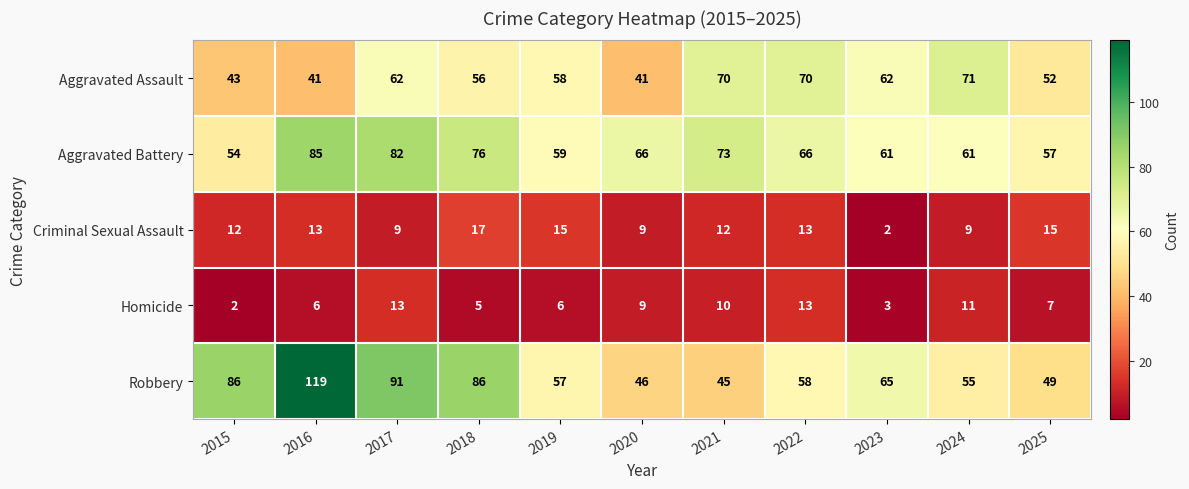

True or false: Aggravated Assault has a value of 70 at 2021.

True